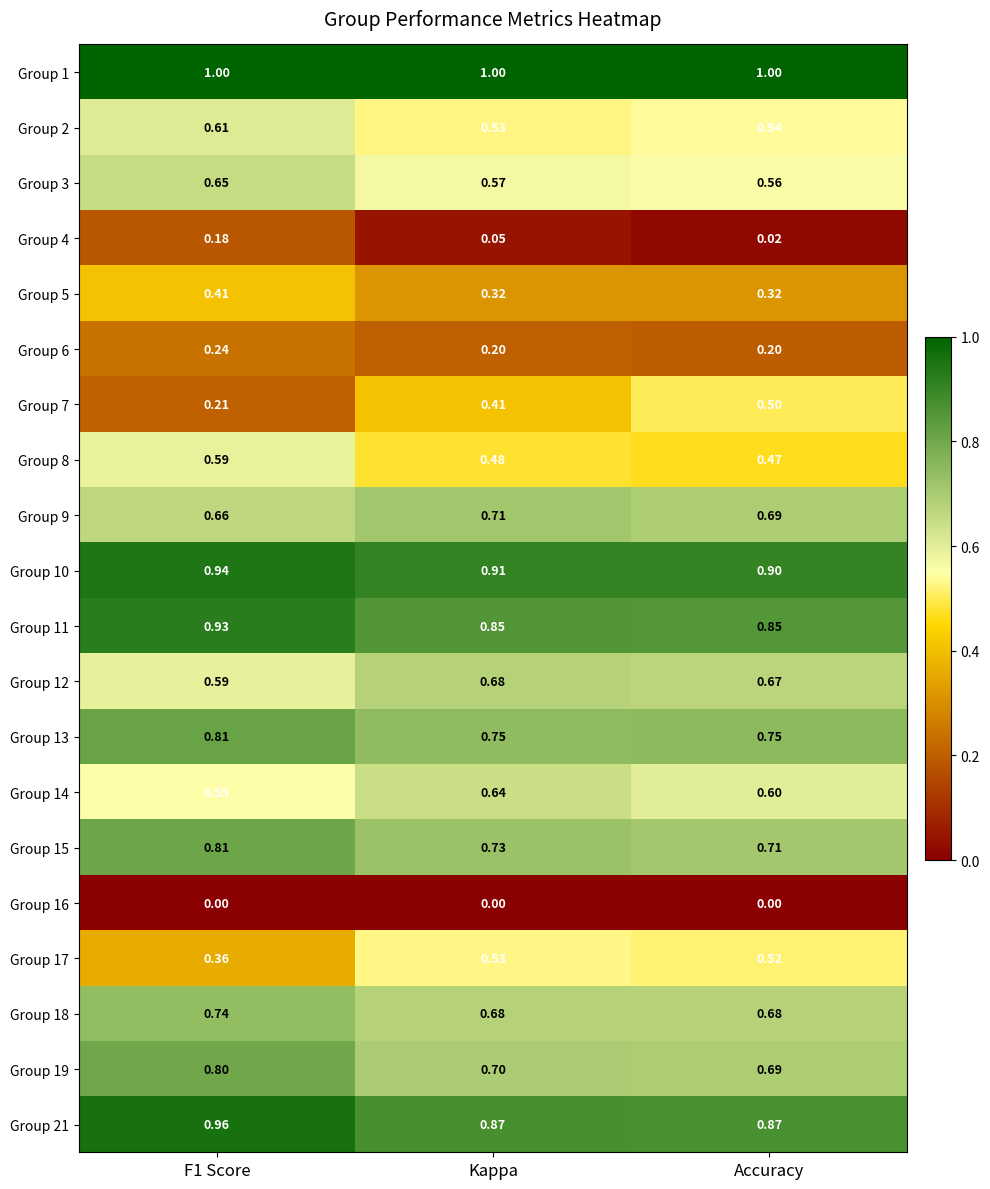

At which label is Group 8 closest to 0?

Accuracy